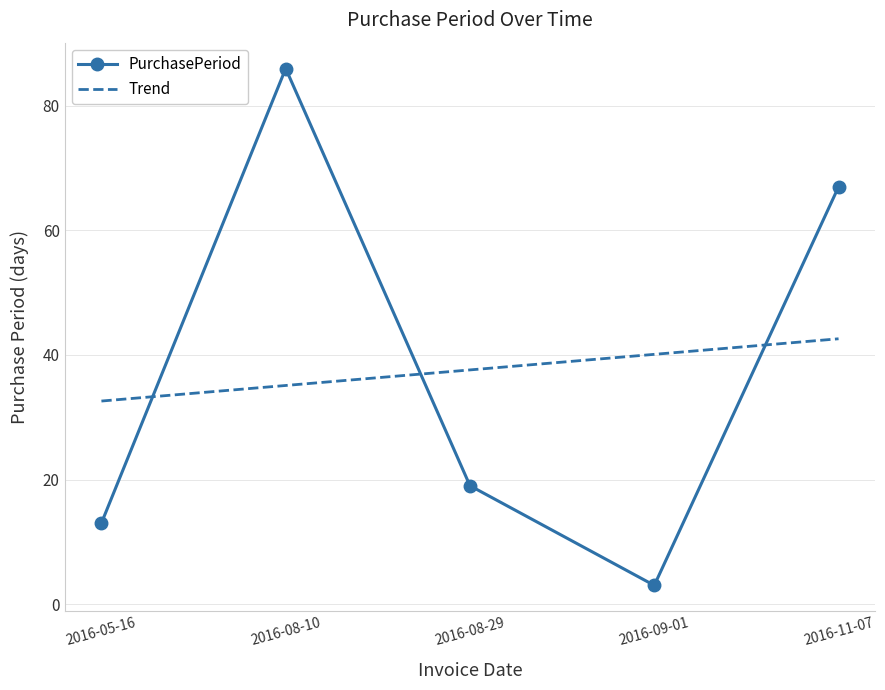

True or false: there are more than 0 points higher than both neighbors.

True